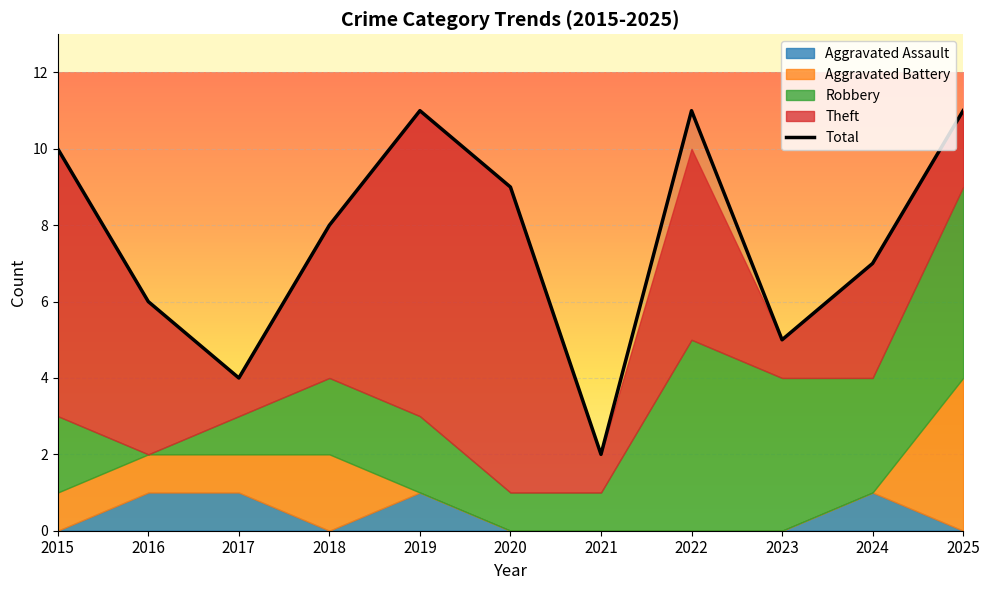

The chart shows a value of 10 at 2015. True or false?

True